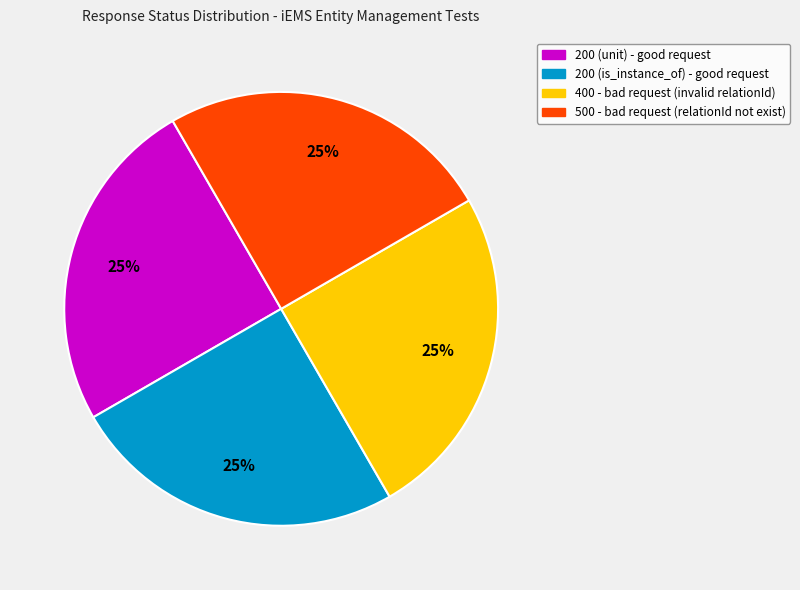

To the nearest percent, what portion does 400 represent?

25%